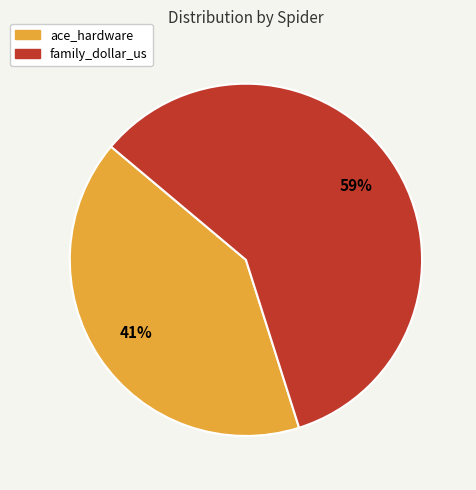

Which has a higher value, ace_hardware or family_dollar_us?

family_dollar_us